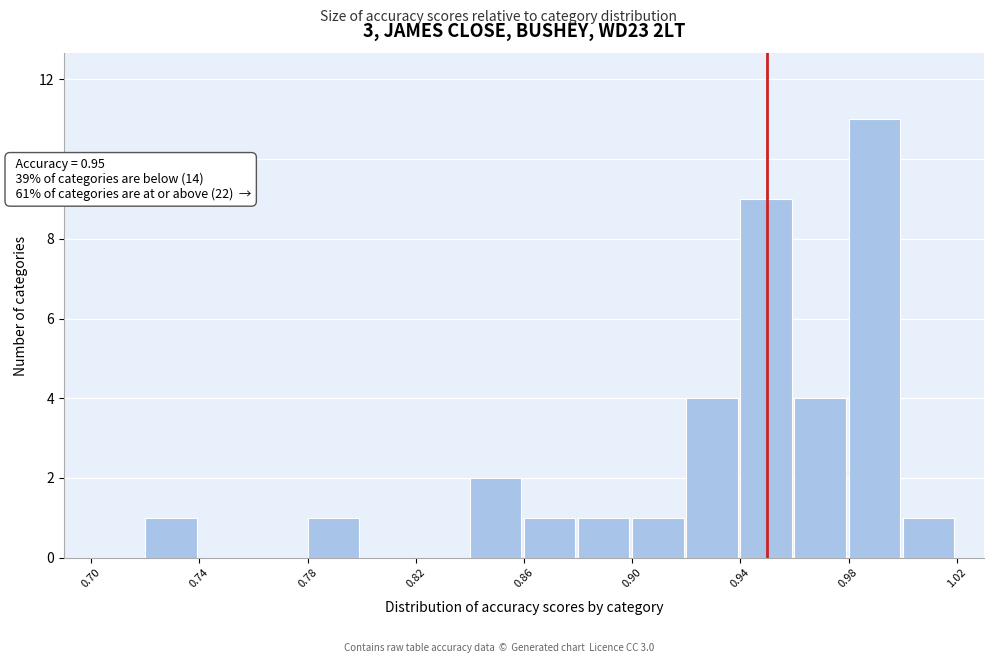

Which range on the x-axis has the tallest bar?

0.98 to 1.00